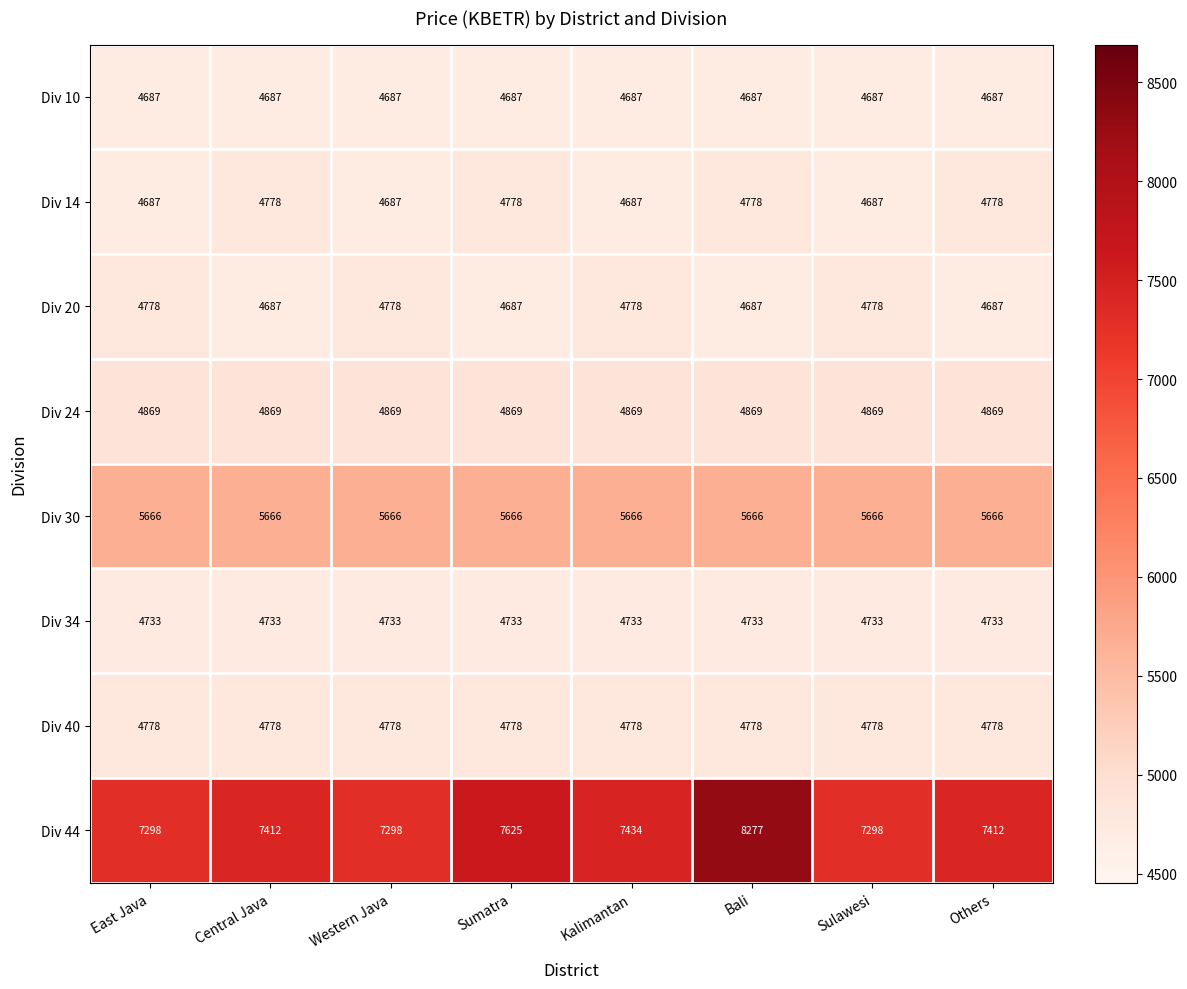

What is the highest value of the Div 24 series?

4869